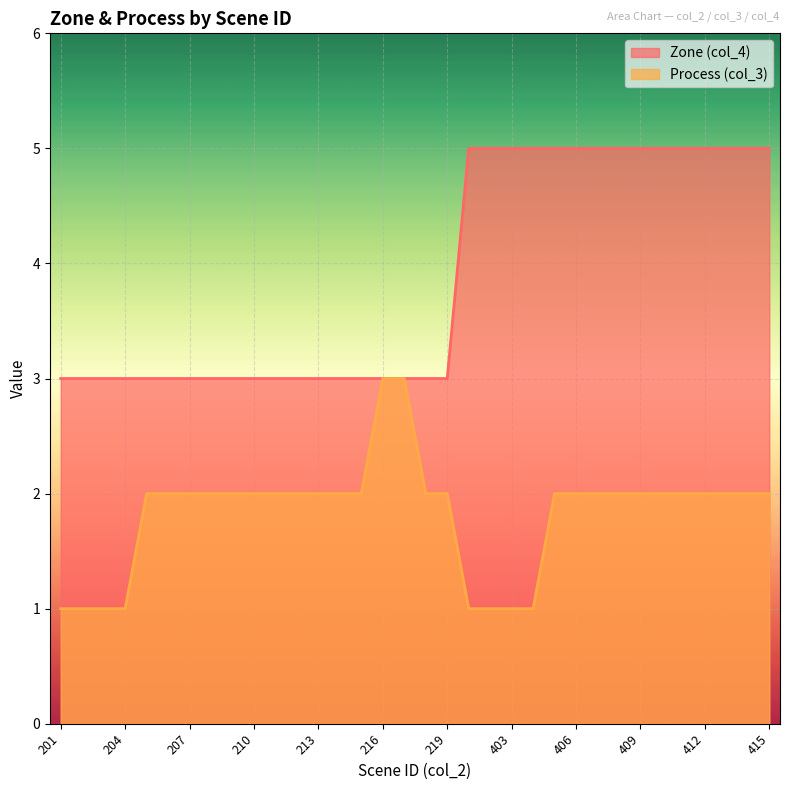

What is the total value across all series at 209?

5